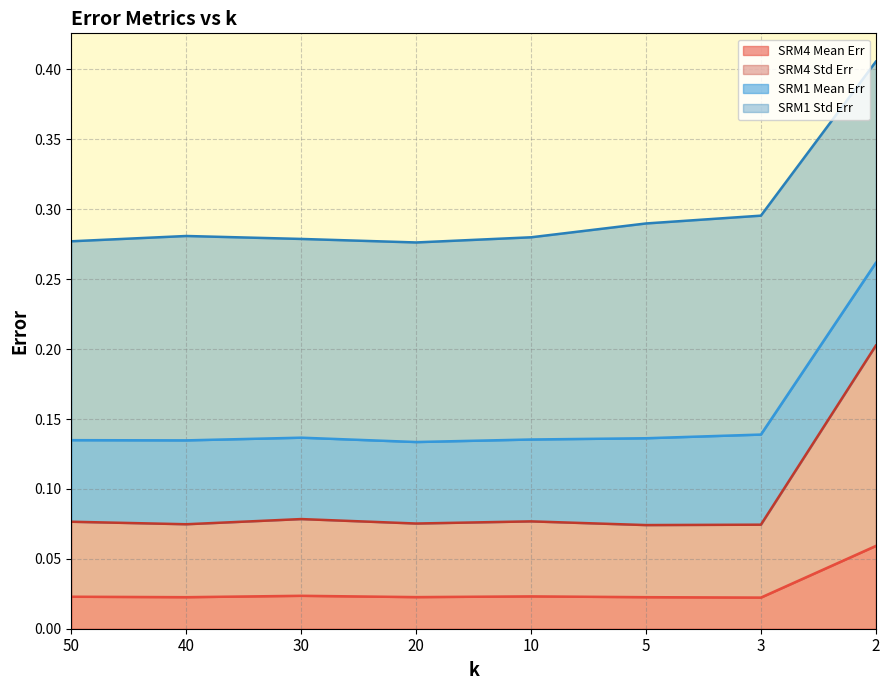

How many lines are shown in the chart?

4